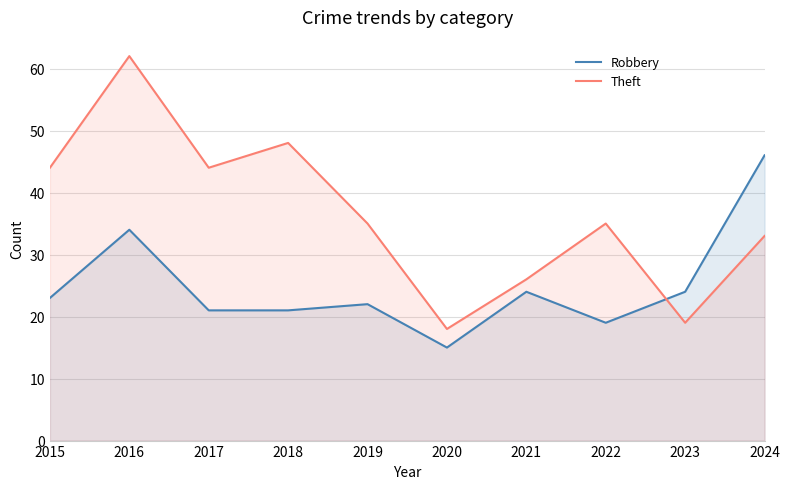

Between which two adjacent categories do Theft and Robbery first intersect?

2022 and 2023